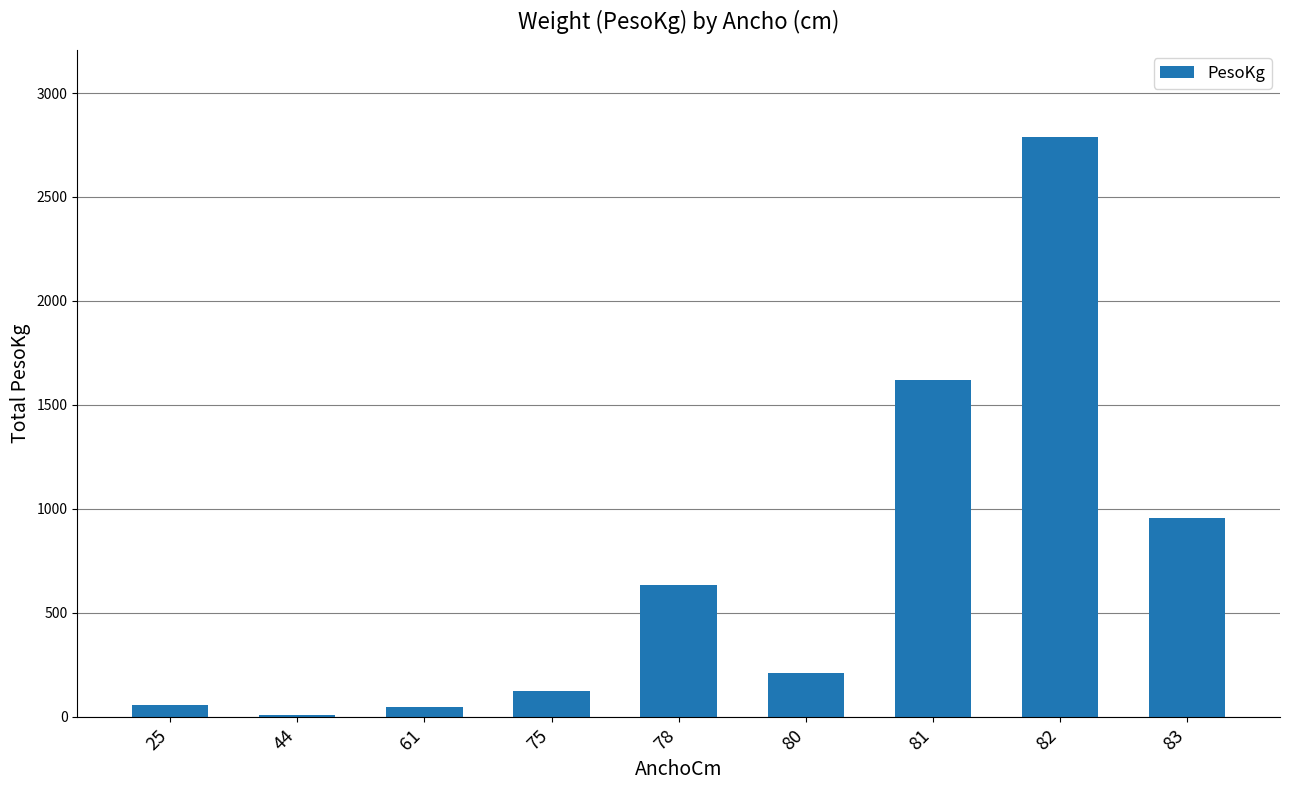

Approximately how many times larger is the value at 82 compared to 83?

2.9